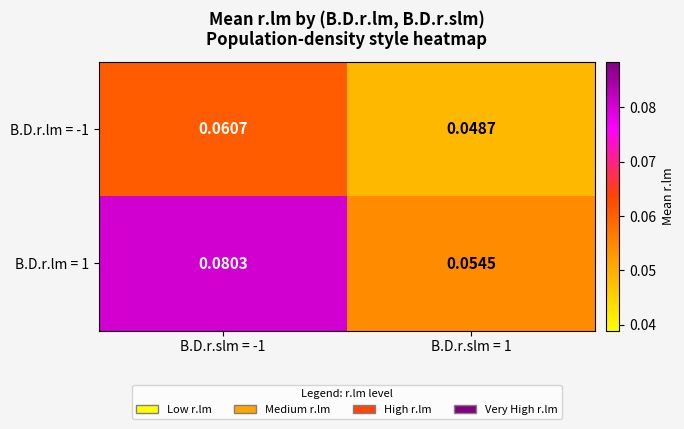

How many data points does each series have?

2